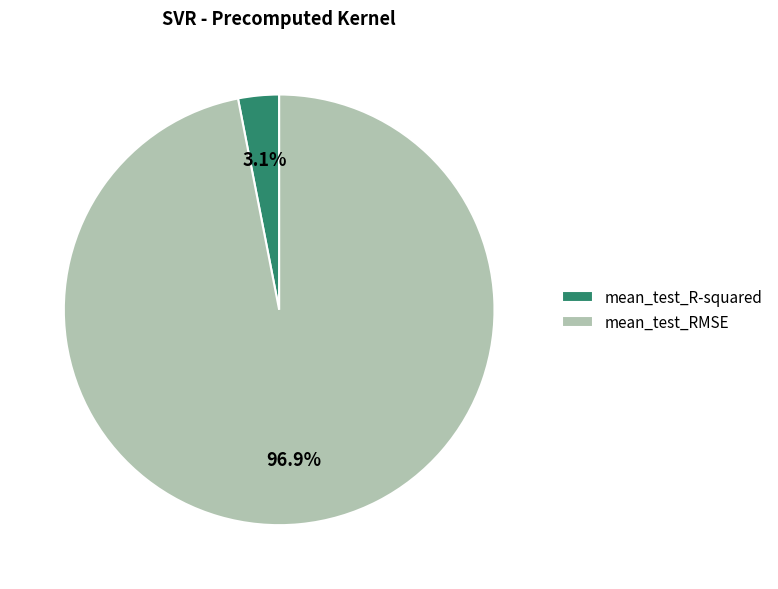

To the nearest percent, what is the combined percentage of mean_test_RMSE and mean_test_R-squared?

100%